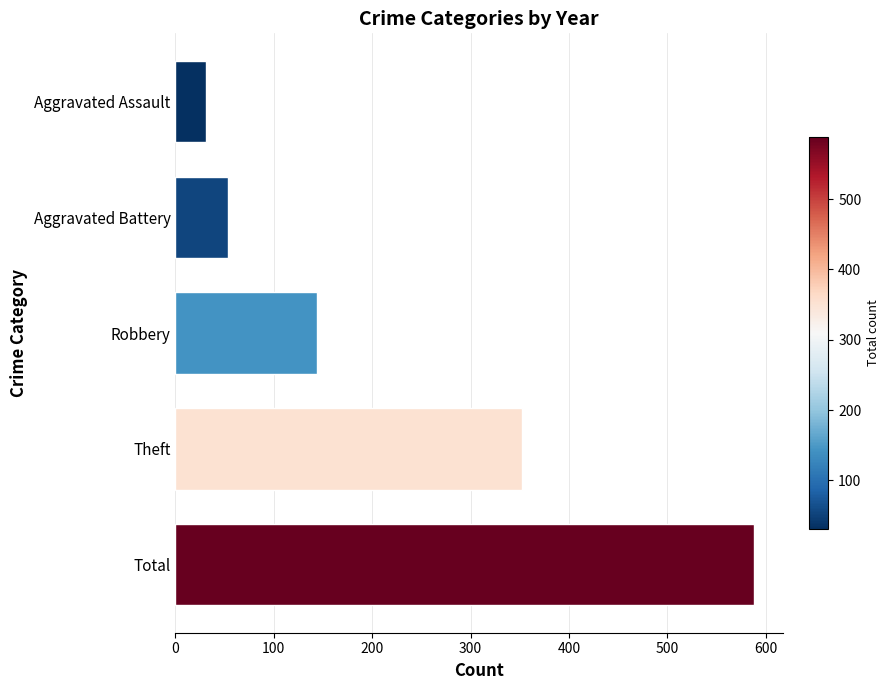

What is the difference between the maximum and minimum values?

557